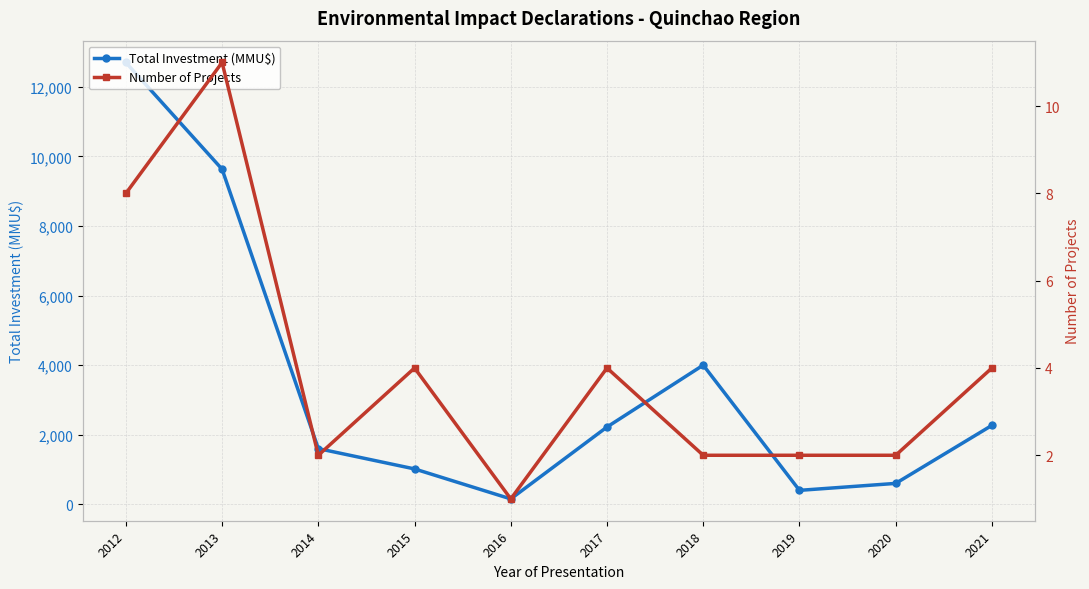

Does the chart display data point markers on the line(s)?

Yes